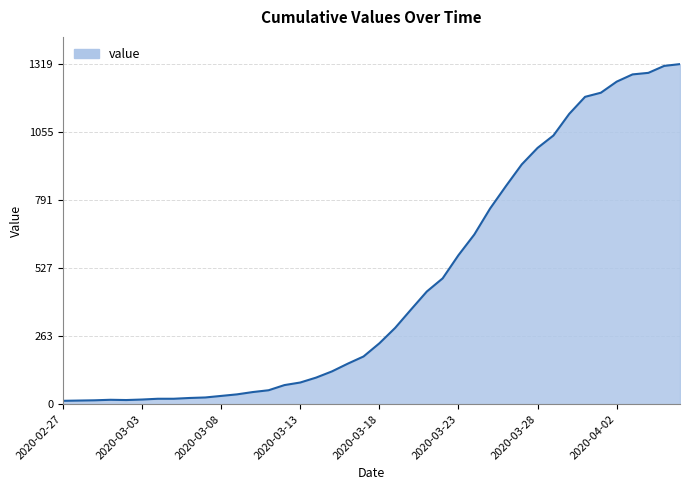

How many values are below 236?

20